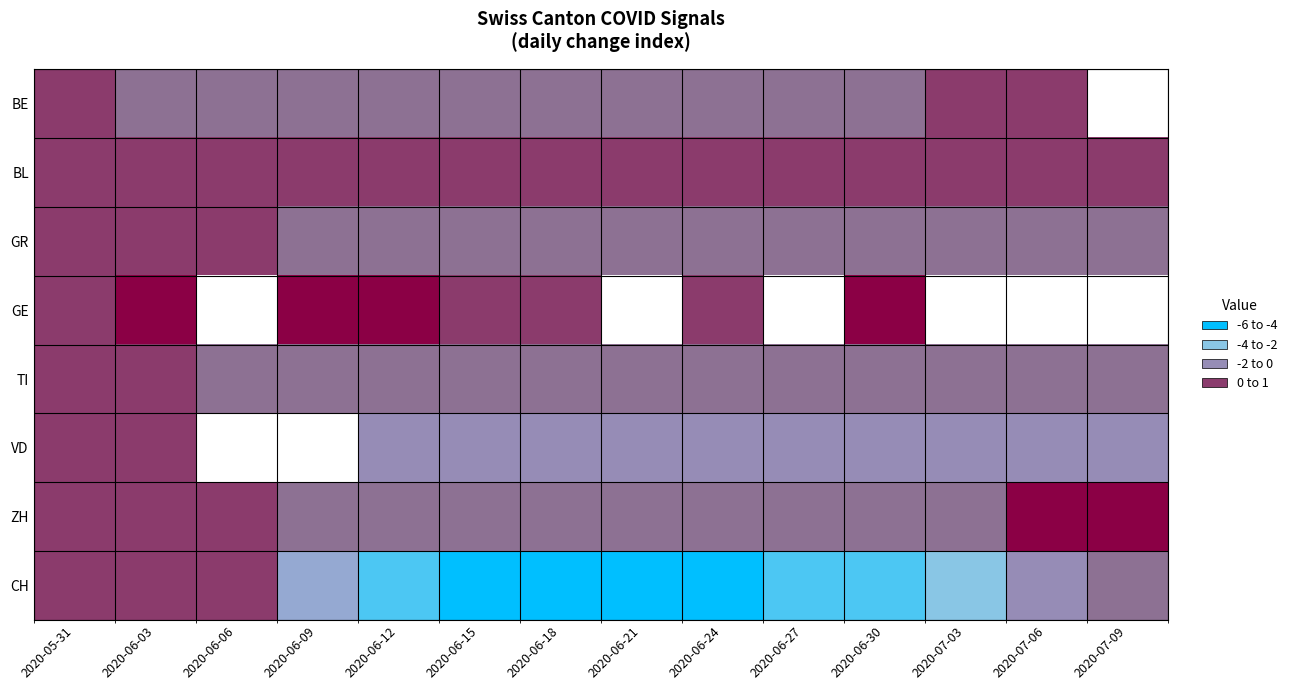

The TI series shows -1.0 at 2020-06-18. True or false?

True